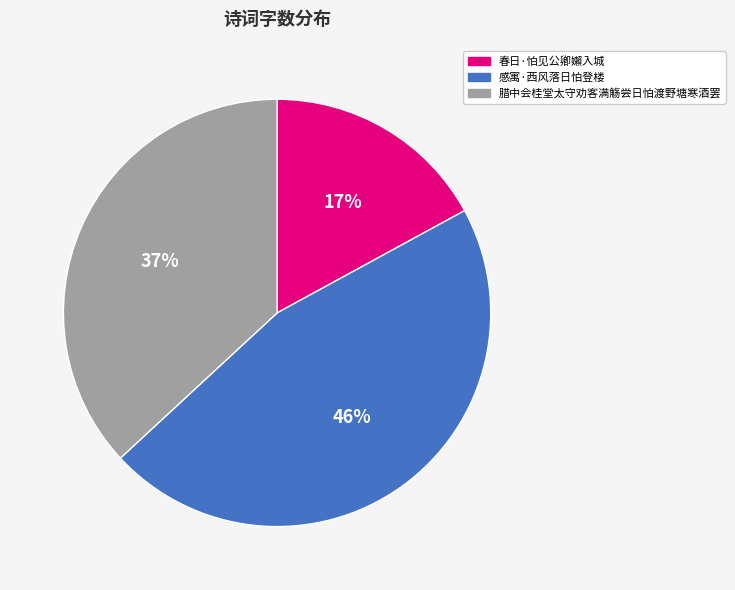

To the nearest percent, what is the average slice percentage?

33%